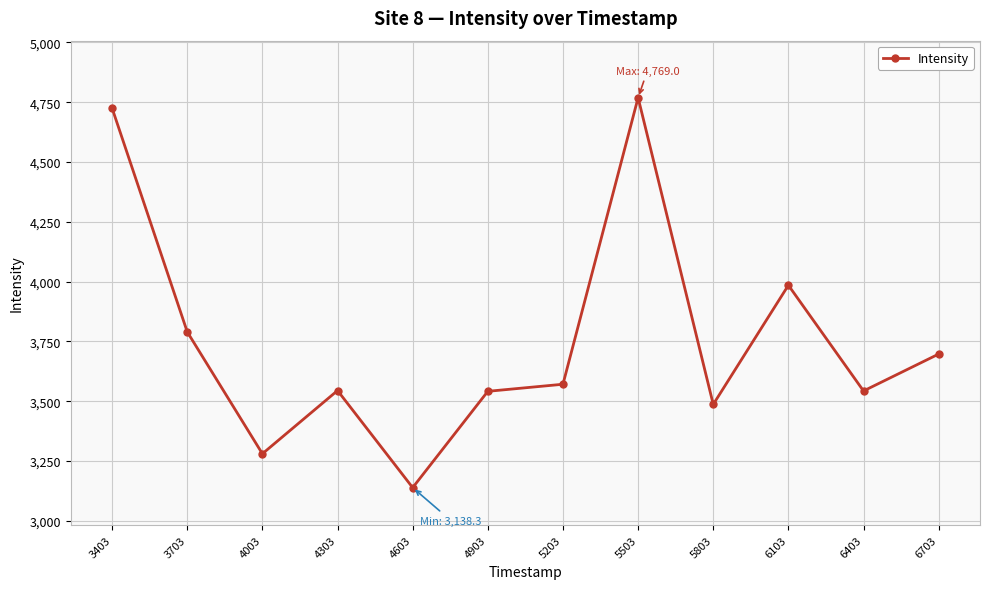

At which category does the data reach its first local valley?

4003